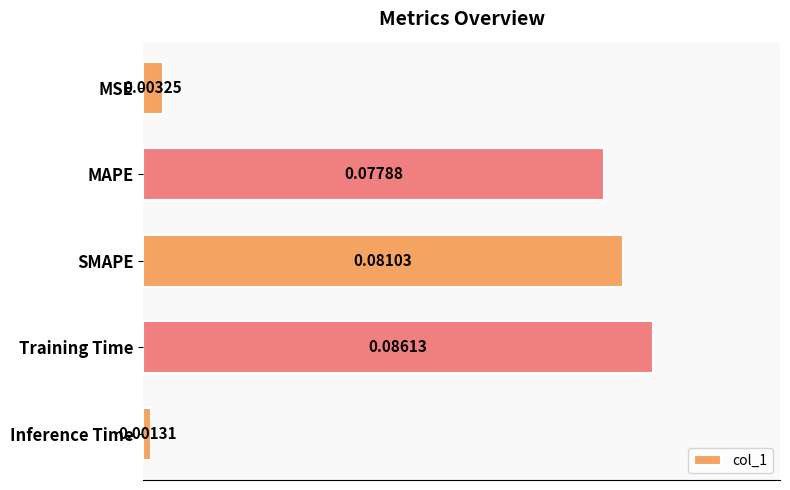

What is the sum of all values?

0.2